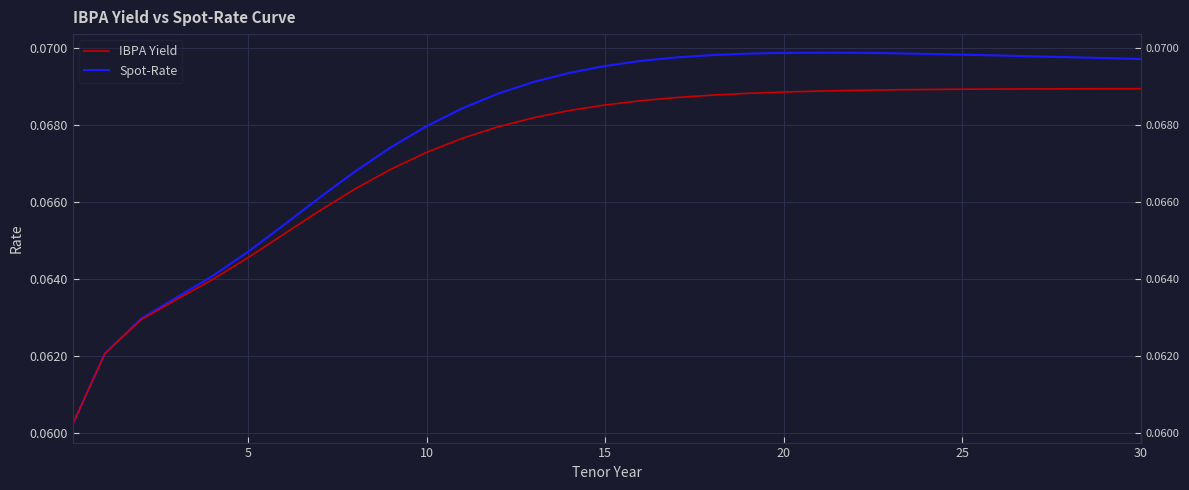

The value of IBPA Yield at 24 is 0.1. True or false?

True